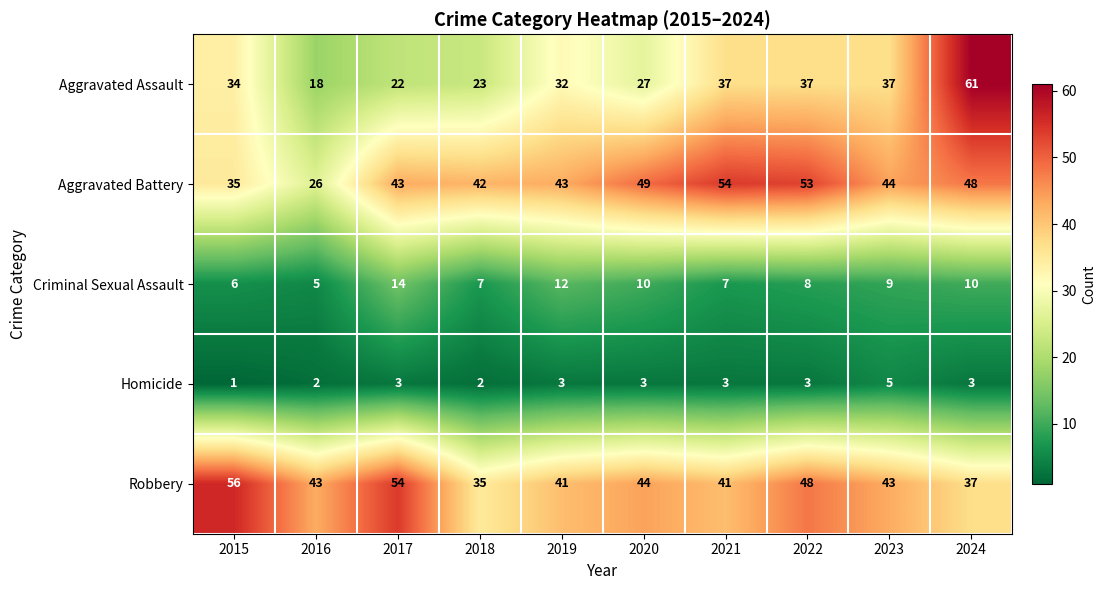

How many values in the Homicide series are below 3?

3